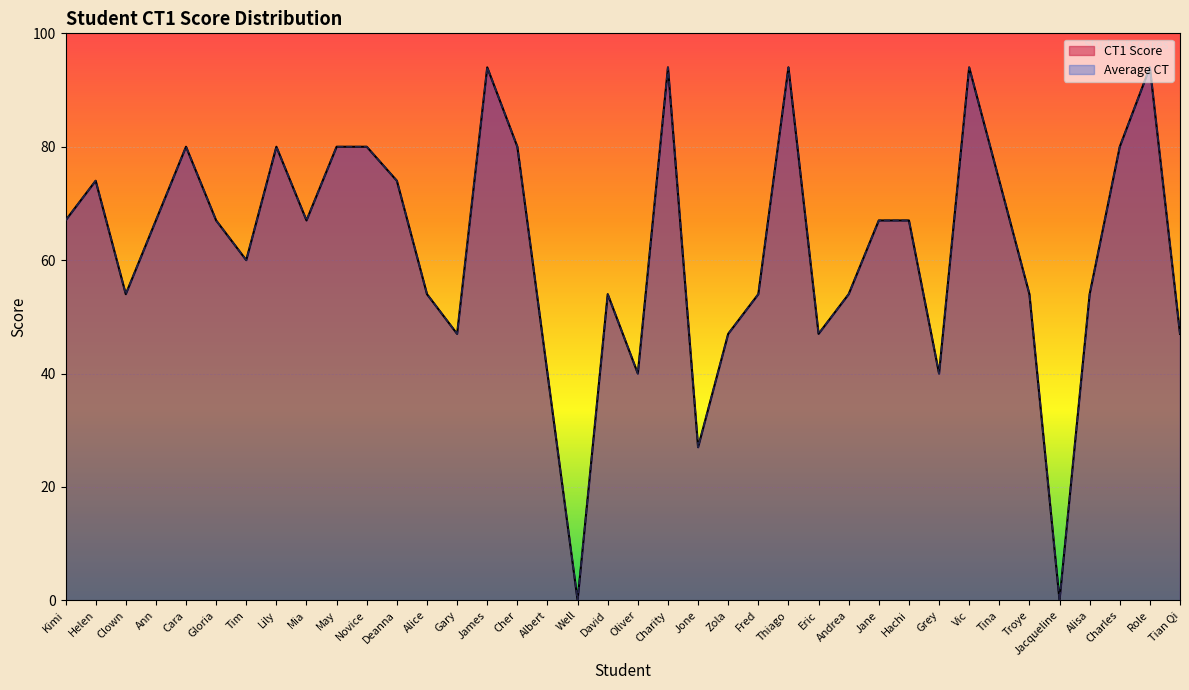

The value of CT1 Score at Zola is 47. True or false?

True